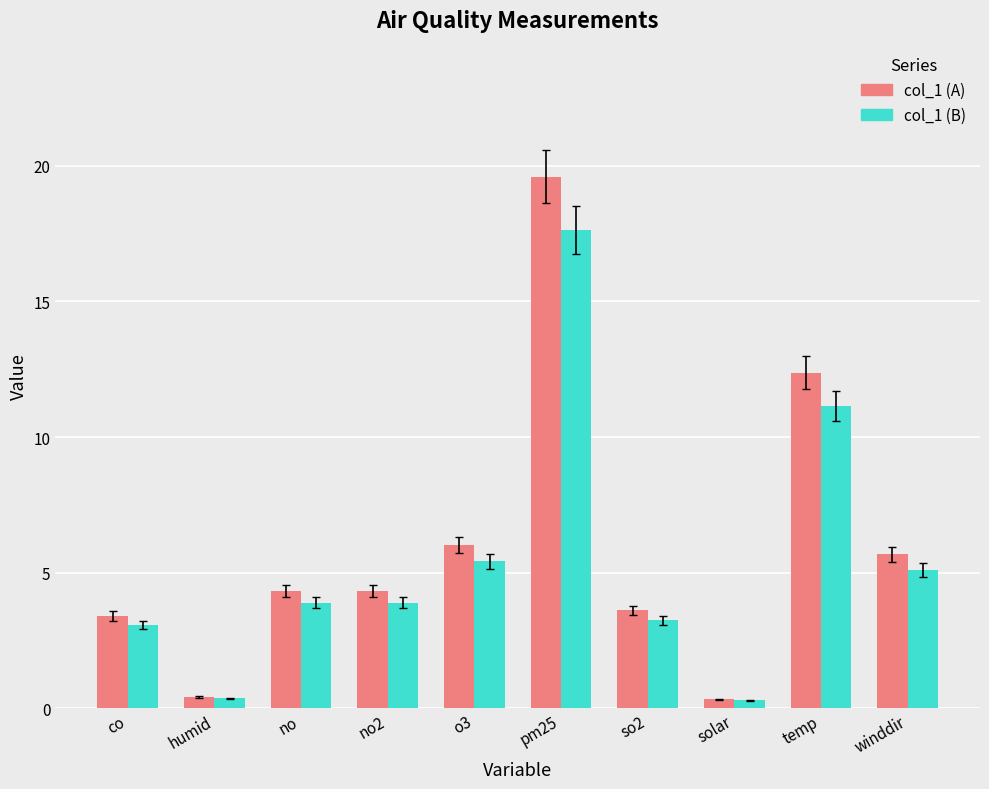

The col_1 (B) series shows 4.4 at co. True or false?

False